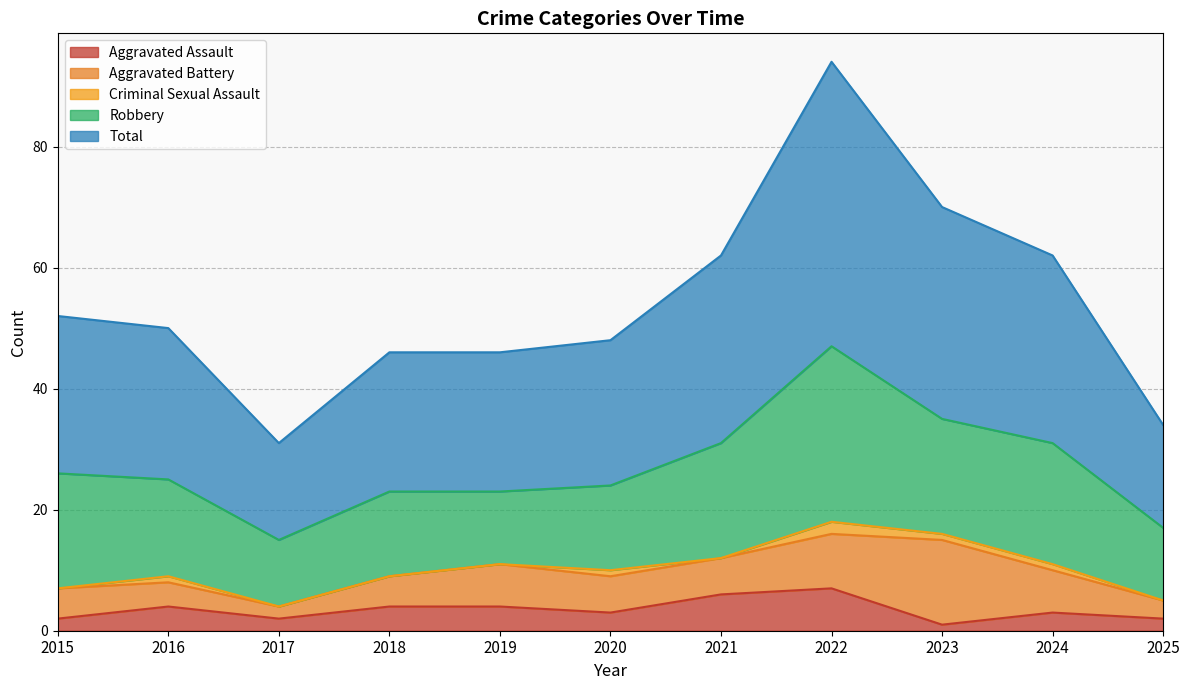

The value of Criminal Sexual Assault at 2019 is 0. True or false?

True